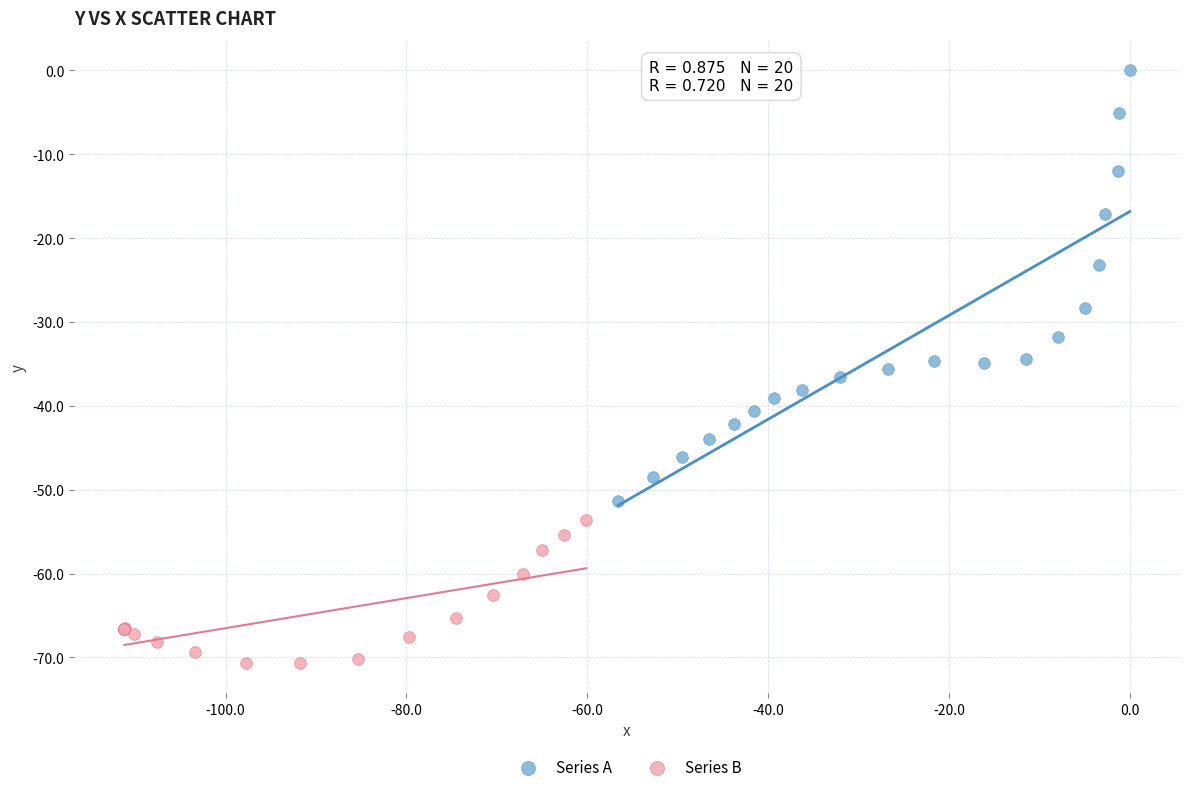

Which series reaches the minimum Y coordinate?

Series B